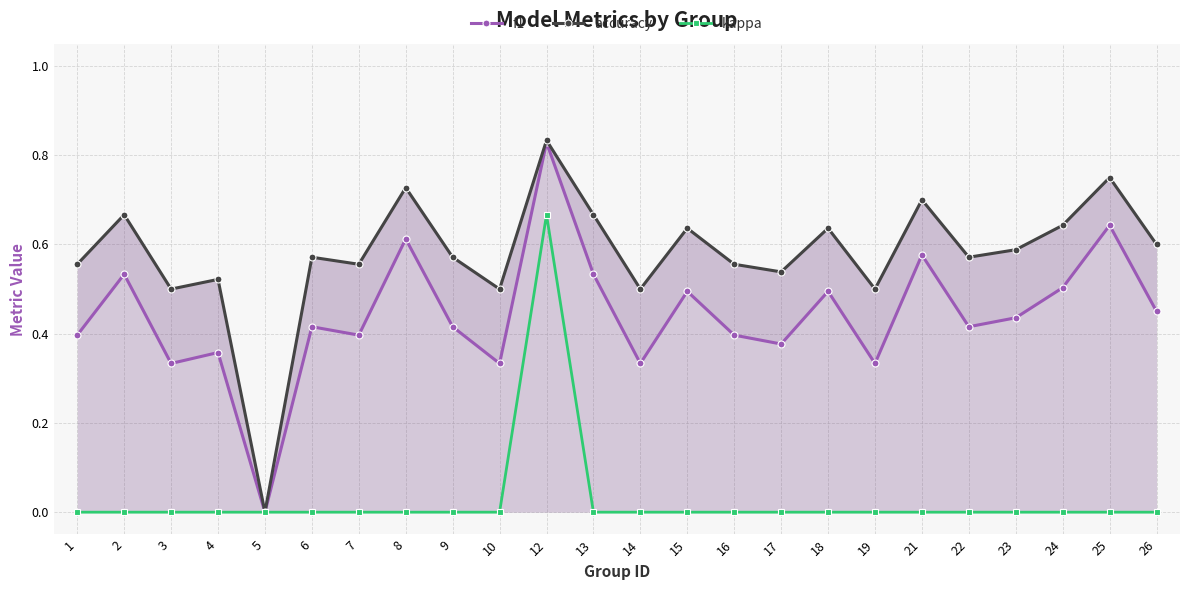

How many values in f1 are above zero?

23